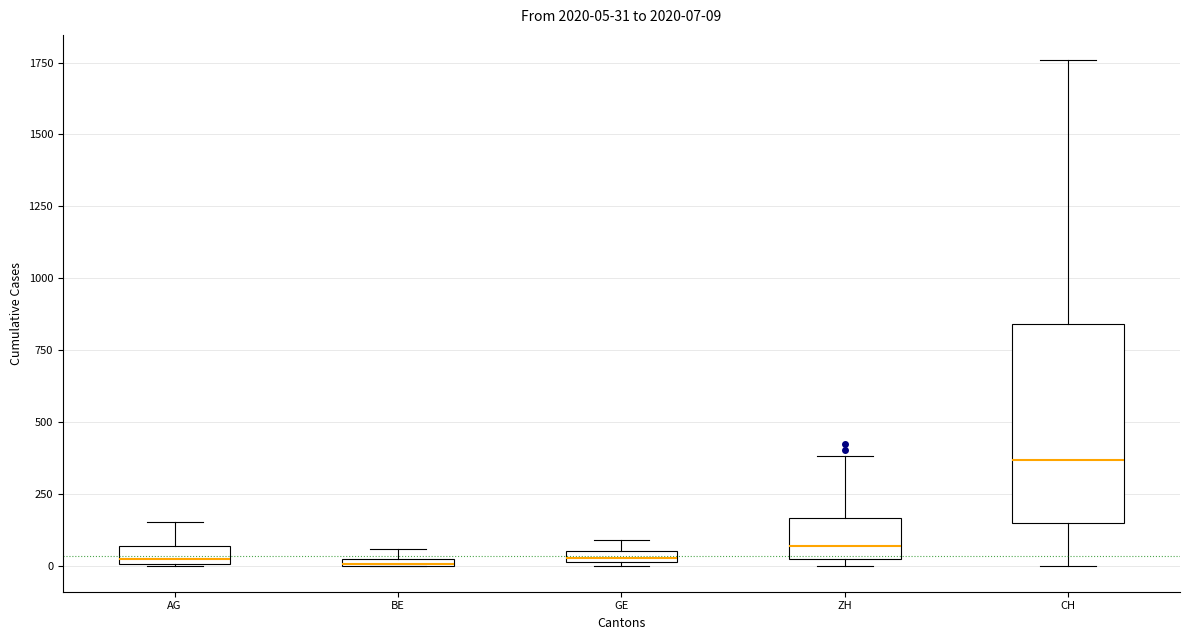

Which box's median line is the highest?

CH